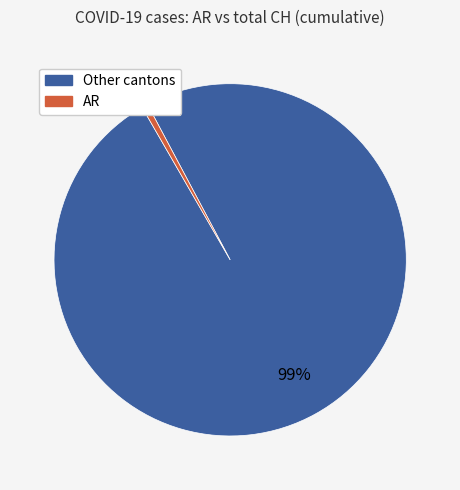

Does any single category account for the majority?

Yes